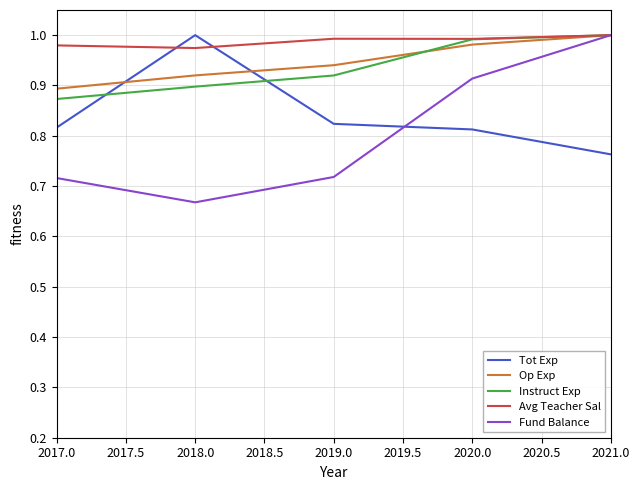

At which label is Op Exp closest to 0?

2017.0